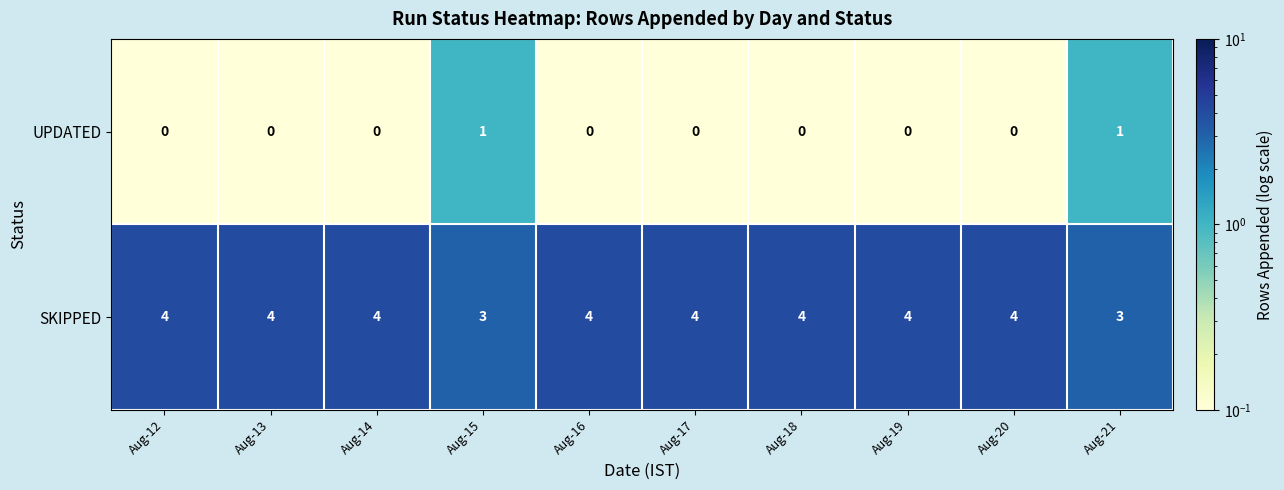

What is the difference between the highest and lowest values at Aug-12?

4